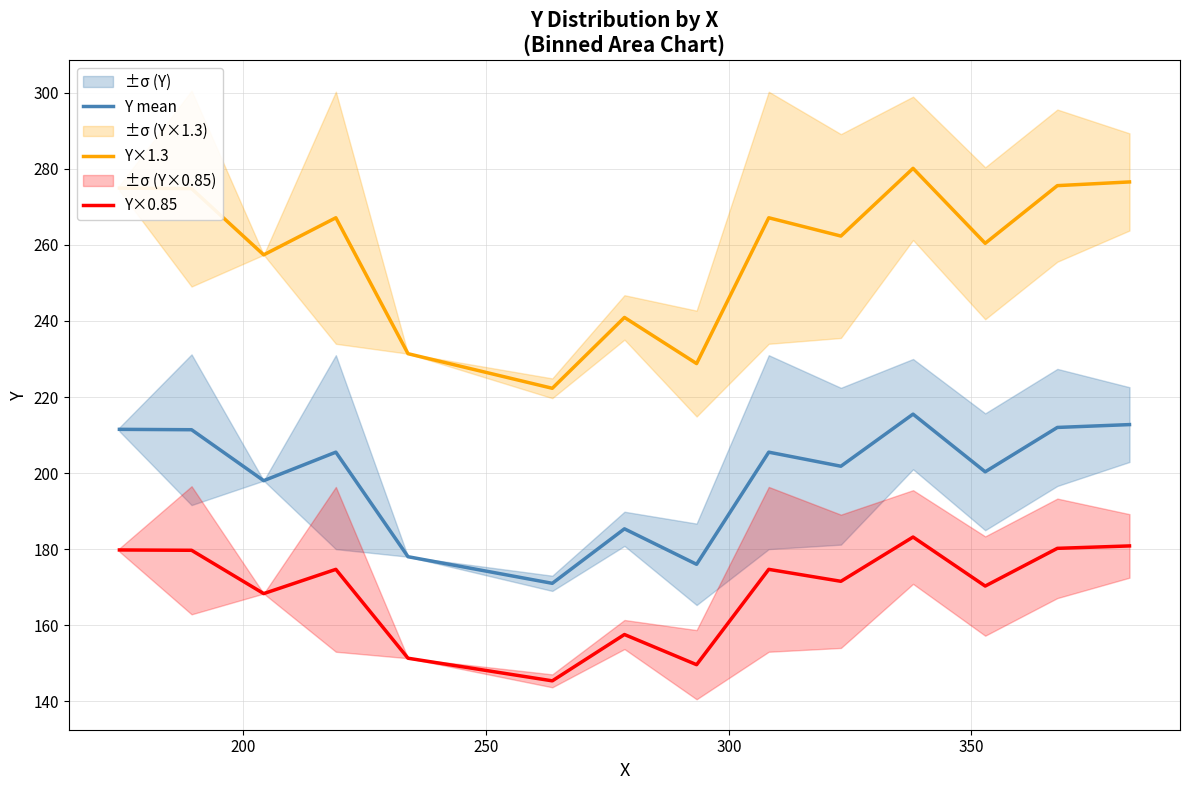

What is the highest value of the Y×1.3 series?

280.2